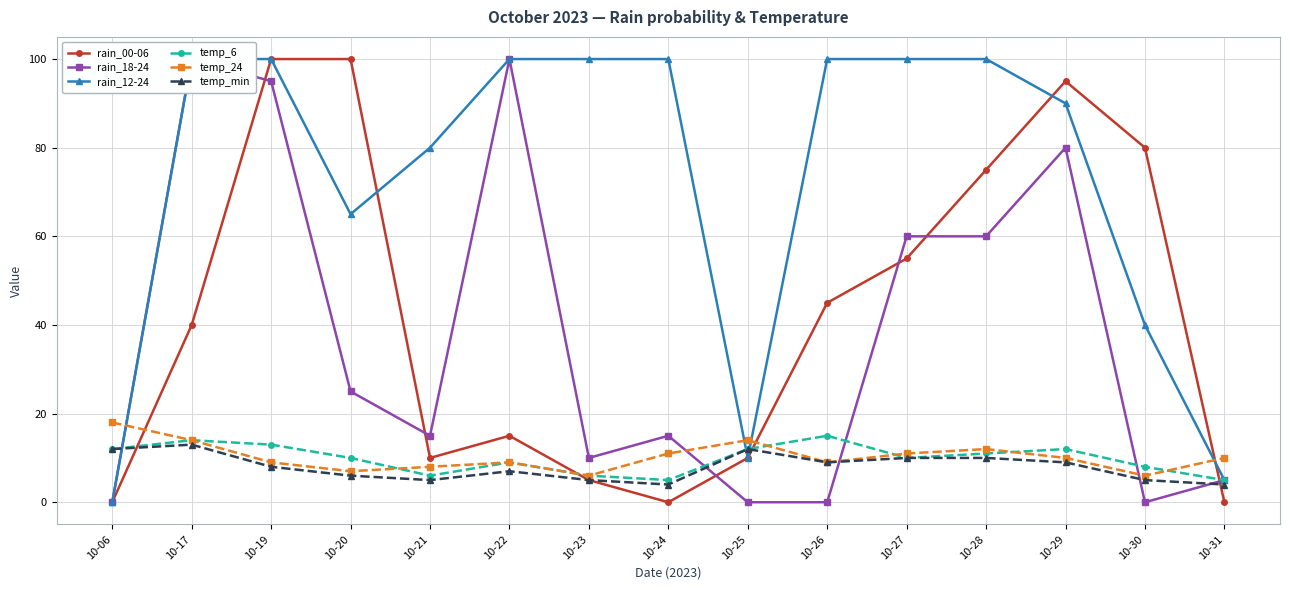

What is the sum of the temp_24 values at 10-28 and 10-24?

23